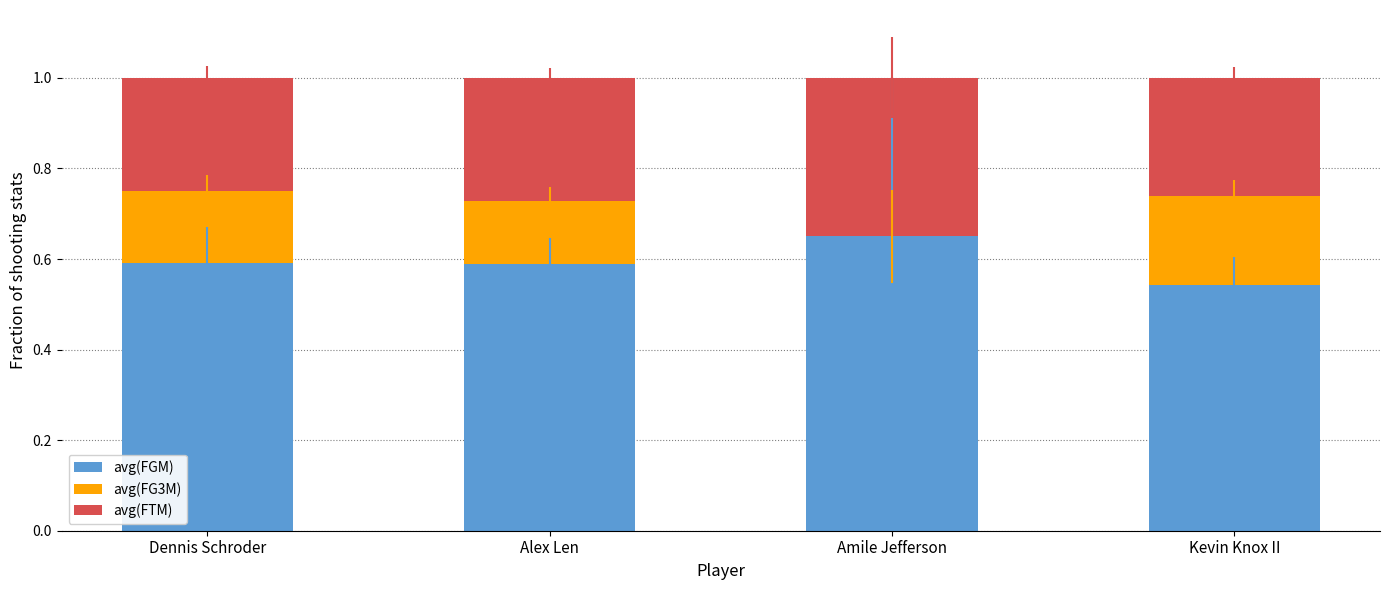

What is the total value across all series at Amile Jefferson?

1.0